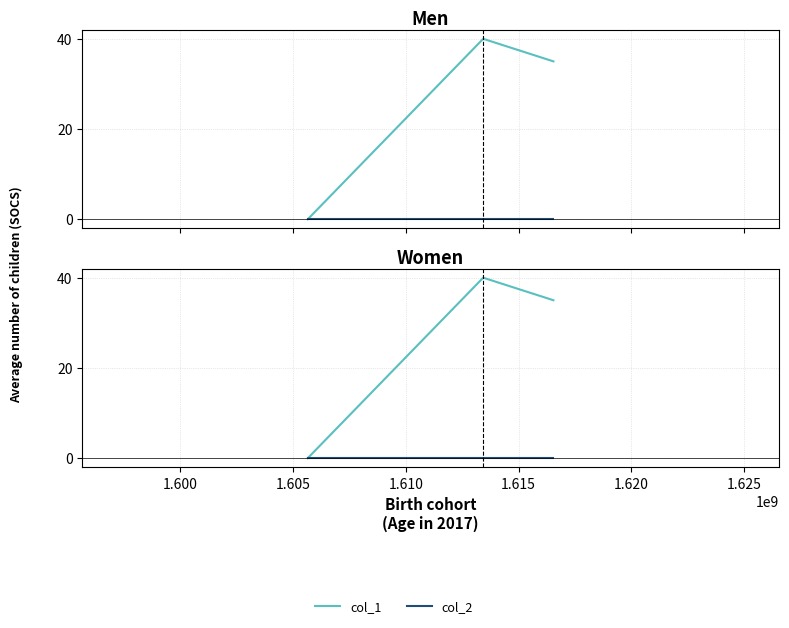

The col_1 series shows 56 at 1.600. True or false?

False